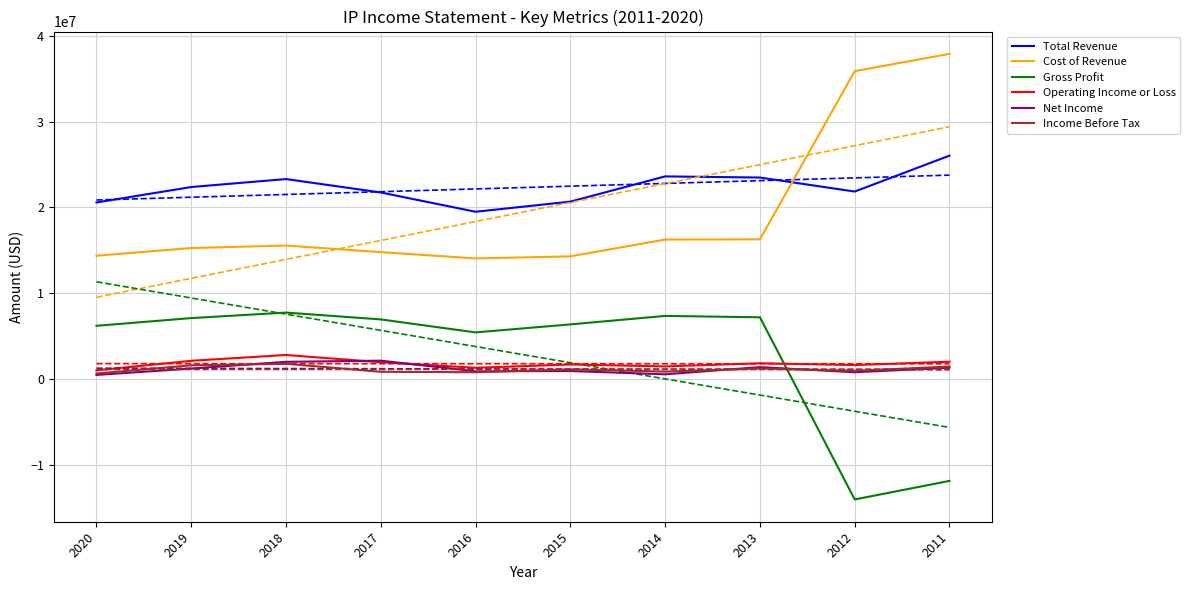

Between 2020 and 2017, which is larger?

2017